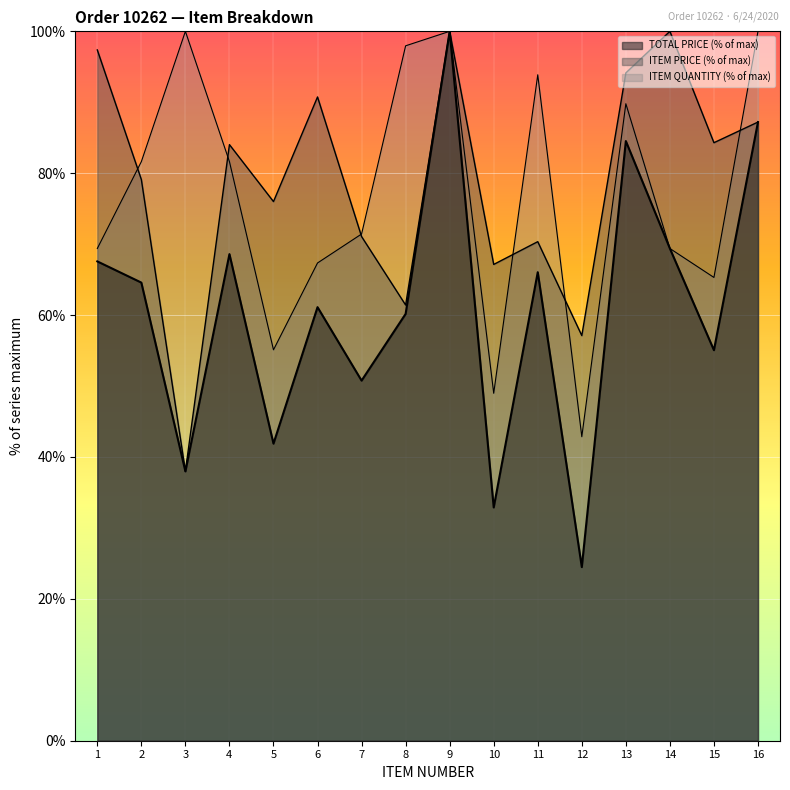

Count the number of categories in the chart.

16